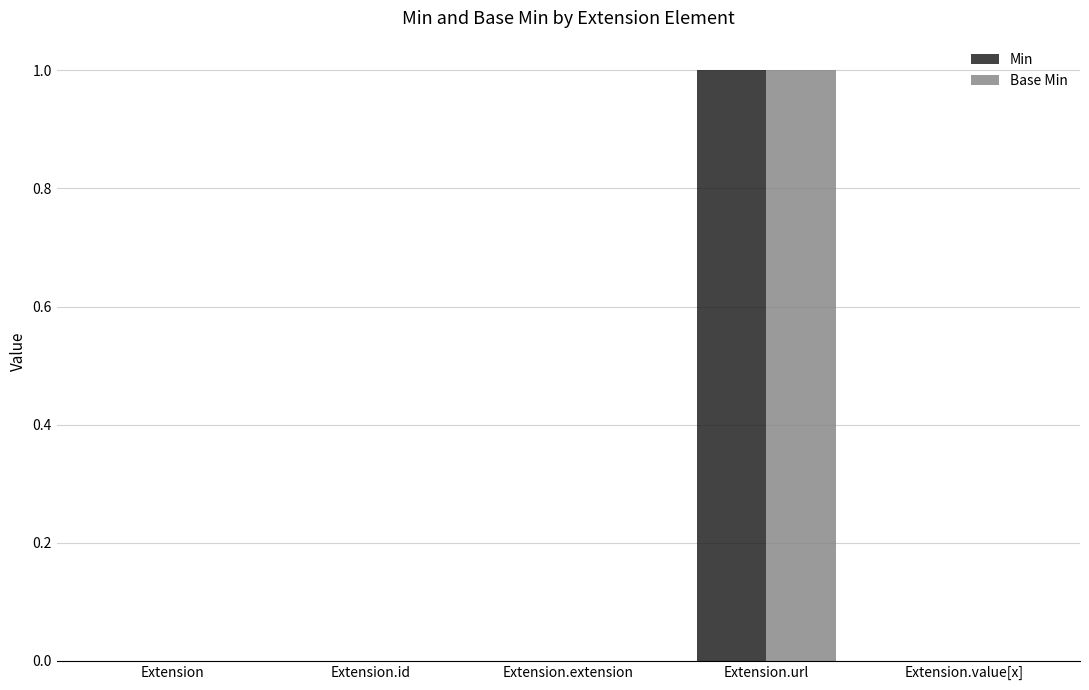

Reading right to left, transcribe all the data shown in this chart.

Min: Extension.value[x]=0	Extension.url=1	Extension.extension=0	Extension.id=0	Extension=0
Base Min: Extension.value[x]=0	Extension.url=1	Extension.extension=0	Extension.id=0	Extension=0